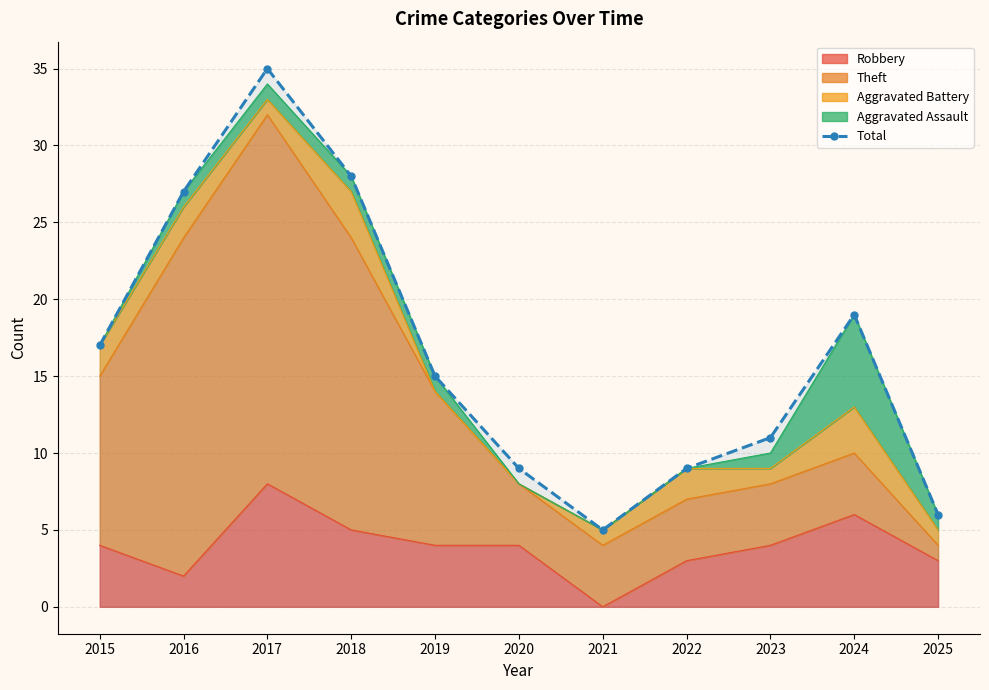

The chart shows a value of 25 at 2015. True or false?

False